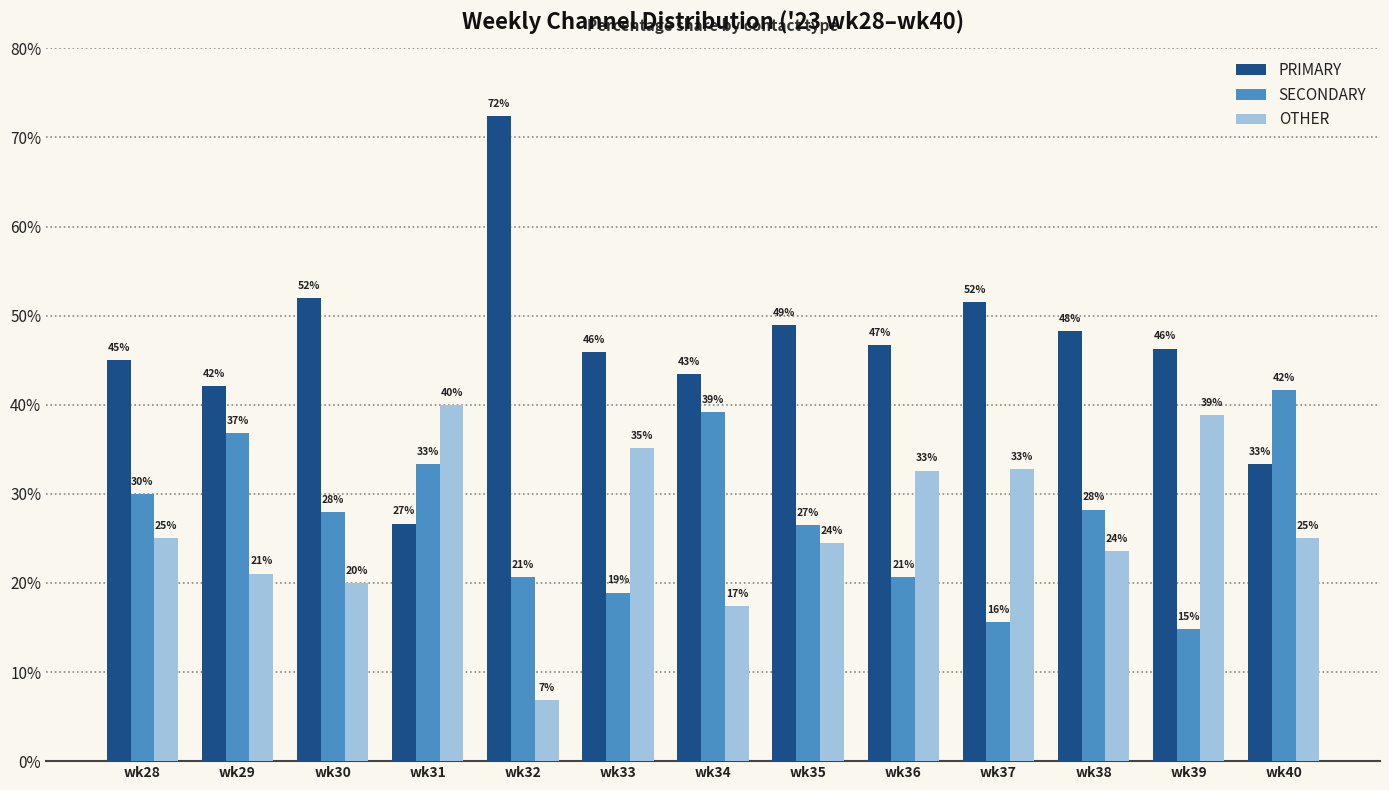

Is it true that PRIMARY equals 33.3 at wk40?

True